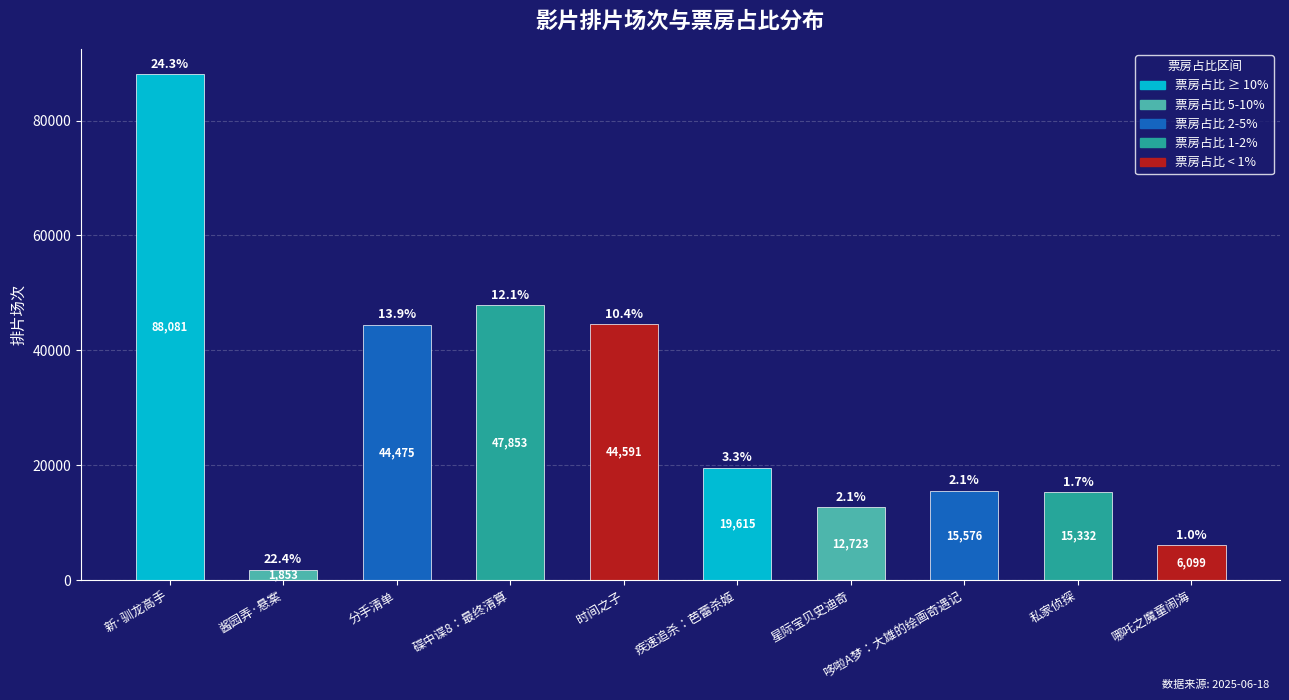

List the labels in order of value, largest first.

新·驯龙高手, 碟中谍8：最终清算, 时间之子, 分手清单, 疾速追杀：芭蕾杀姬, 哆啦A梦：大雄的绘画奇遇记, 私家侦探, 星际宝贝史迪奇, 哪吒之魔童闹海, 酱园弄·悬案